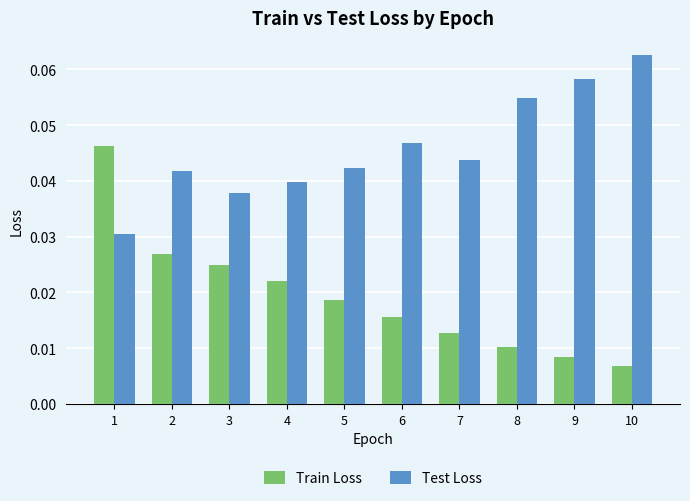

How many bars are there in total?

20